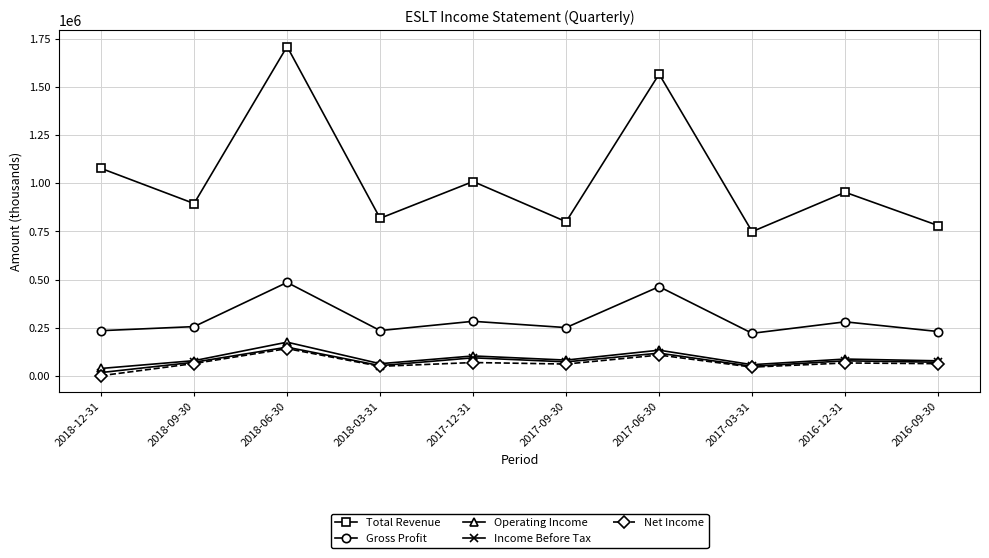

The value of Income Before Tax at 2018-09-30 is 70900. True or false?

True